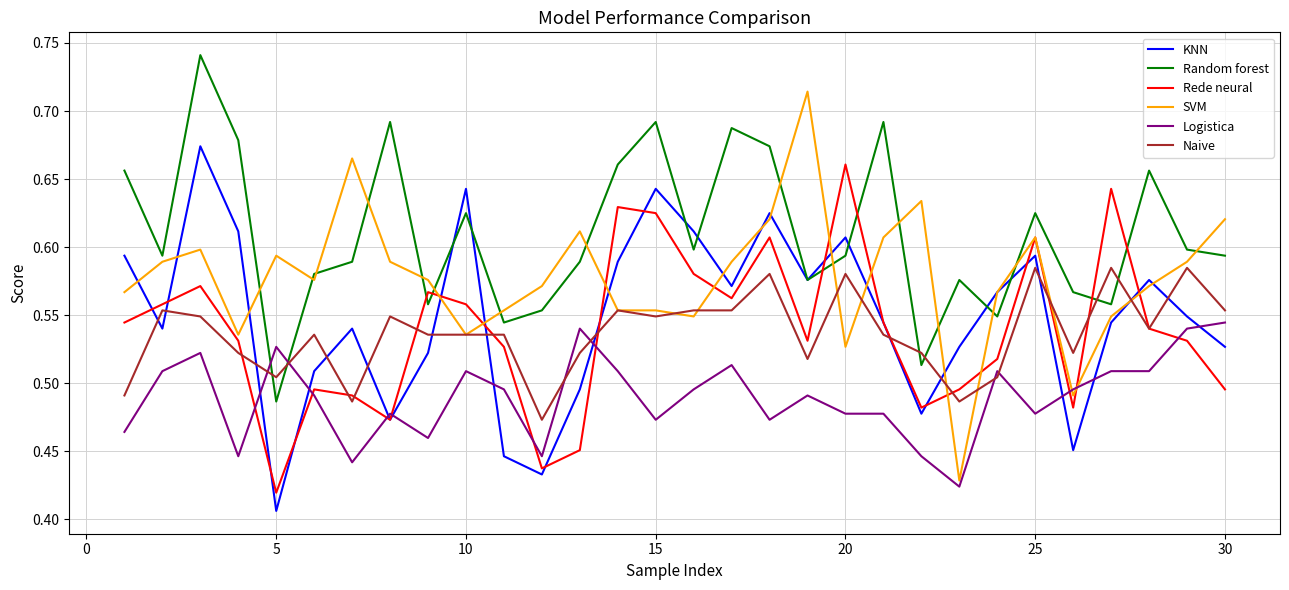

After their last crossing, which series has the higher values: Random forest or Logistica?

Random forest